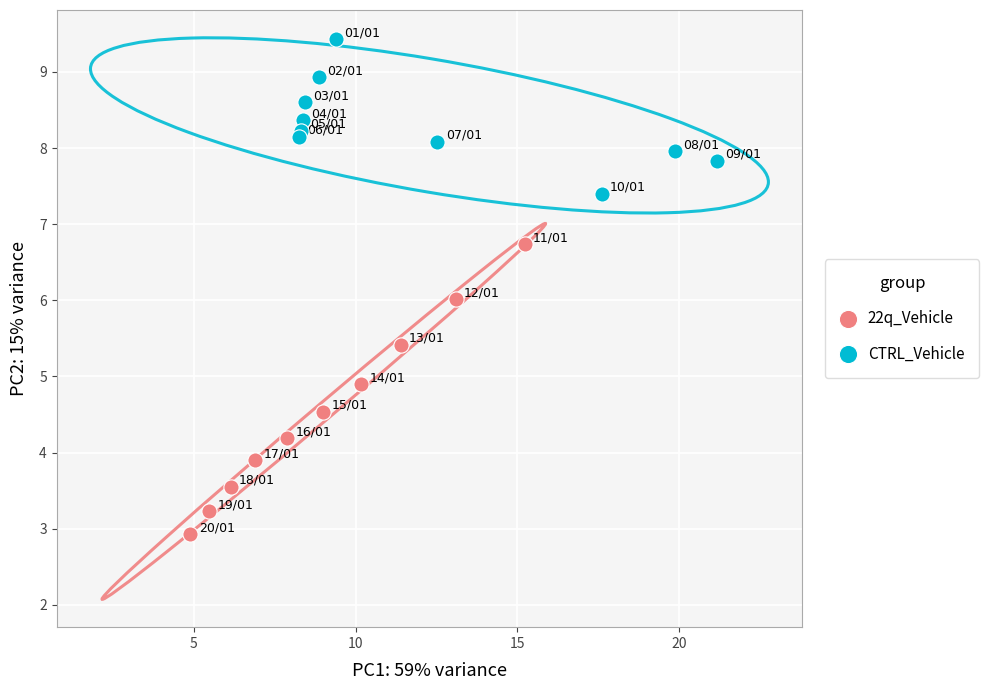

Which series has the largest Y range (max minus min)?

22q_Vehicle